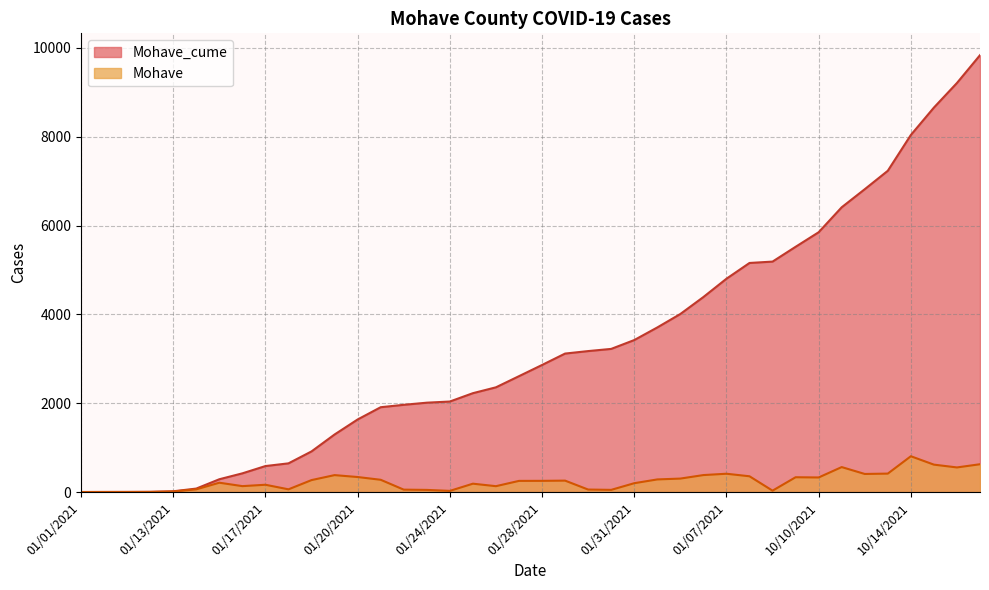

True or false: Mohave_cume and Mohave cross at least once.

False